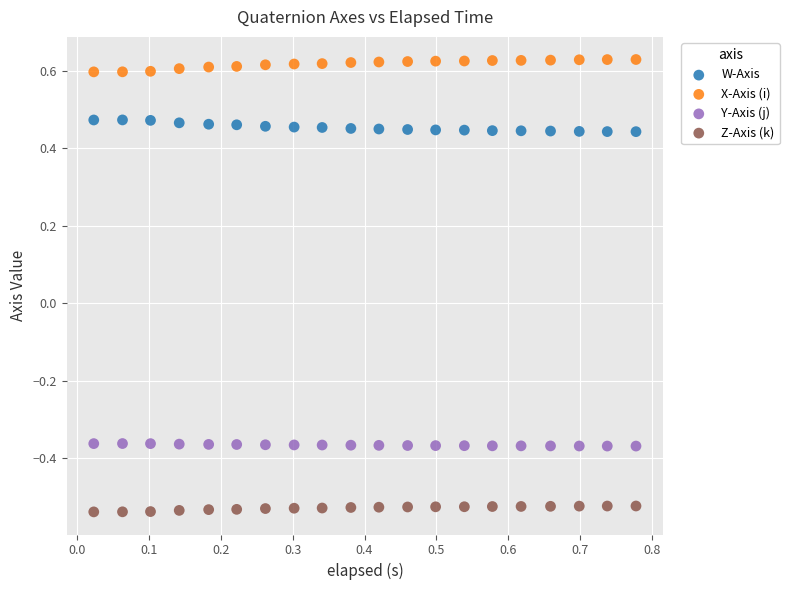

What is the X range (max minus min) for the scatter plot?

0.8